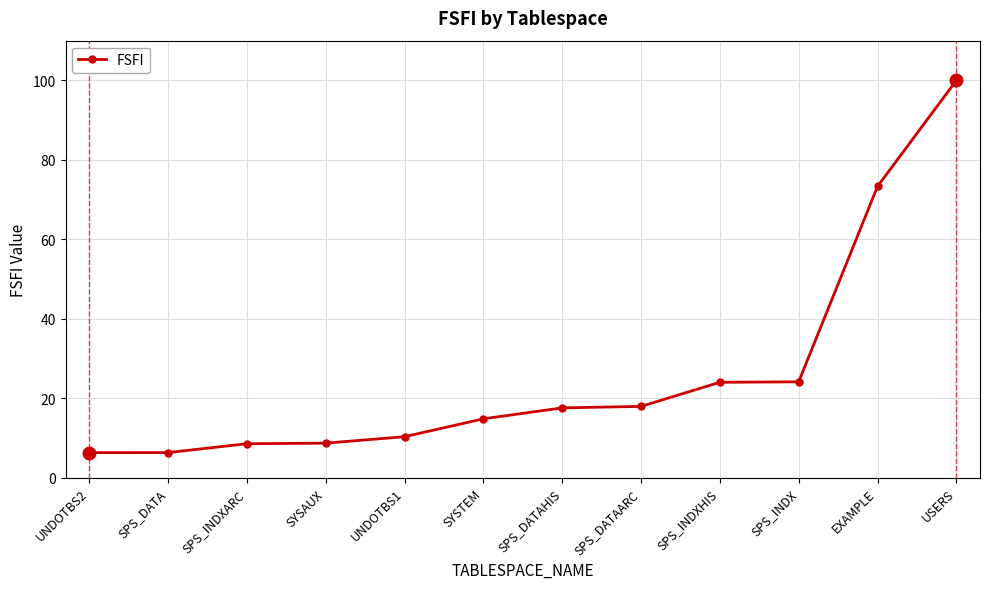

At which label is the value closest to 53?

EXAMPLE